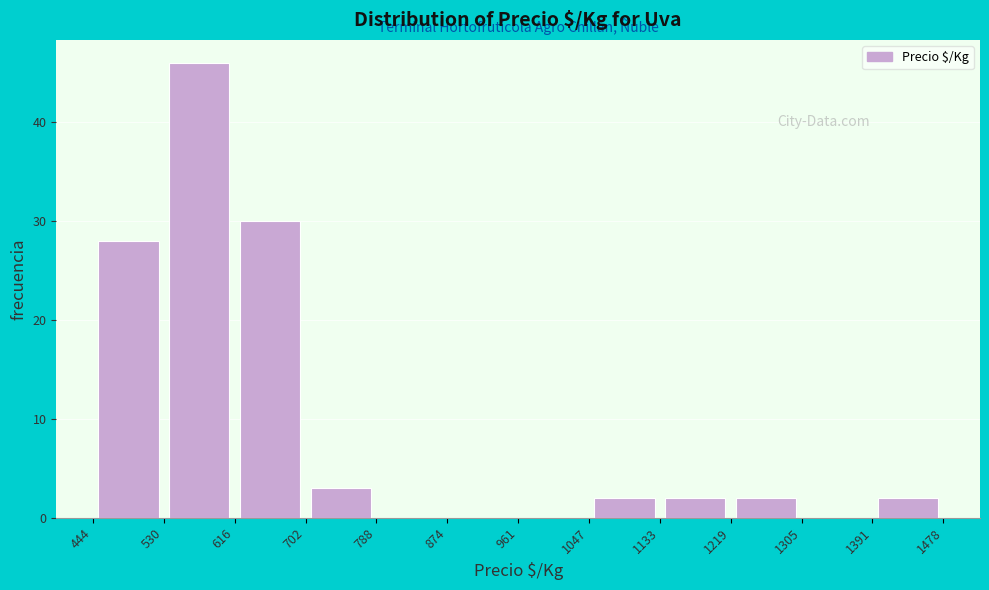

Reading left to right, transcribe this chart: for each bar, give the range it covers on the x-axis and its height. The values are not printed on the chart, so give them approximately, as read against the axis.

444 to 530: 28
530 to 616: 46
616 to 702: 30
702 to 788: 3
788 to 874: 0
874 to 961: 0
961 to 1047: 0
1047 to 1133: 2
1133 to 1219: 2
1219 to 1305: 2
1305 to 1391: 0
1391 to 1478: 2